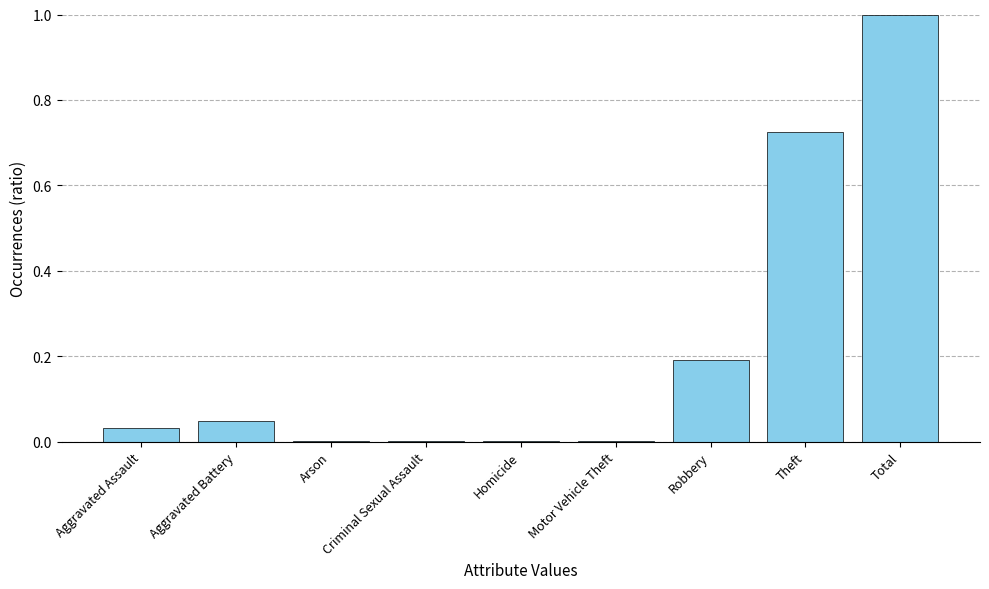

The chart shows a value of 0.0 at Homicide. True or false?

True